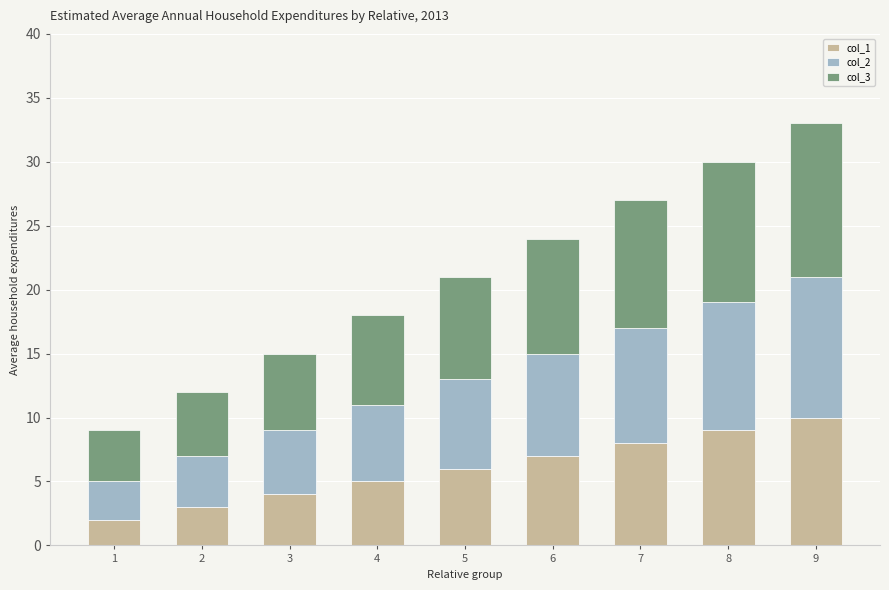

Reading left to right, list the values for the col_1 series.

2	3	4	5	6	7	8	9	10